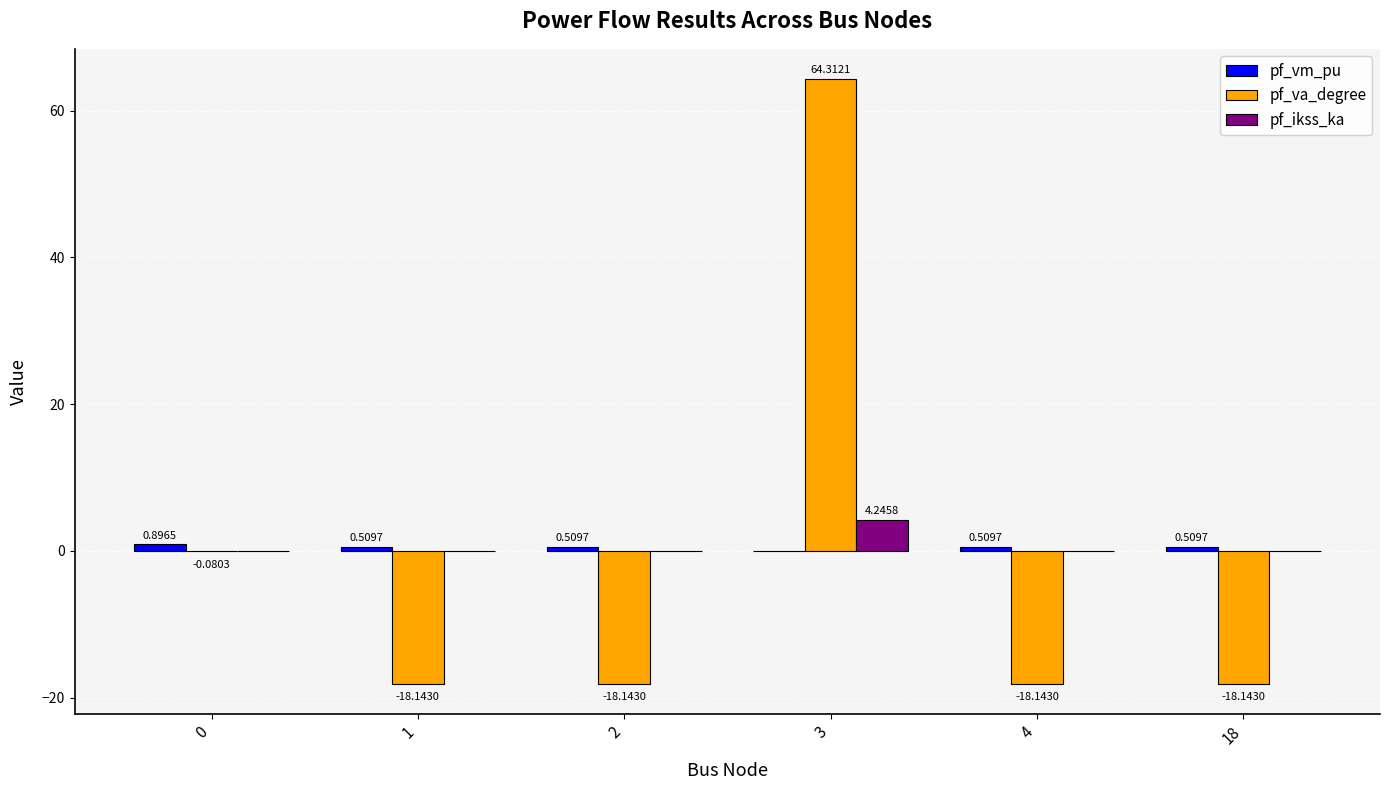

Are the bars grouped side by side (vs. stacked)?

Yes